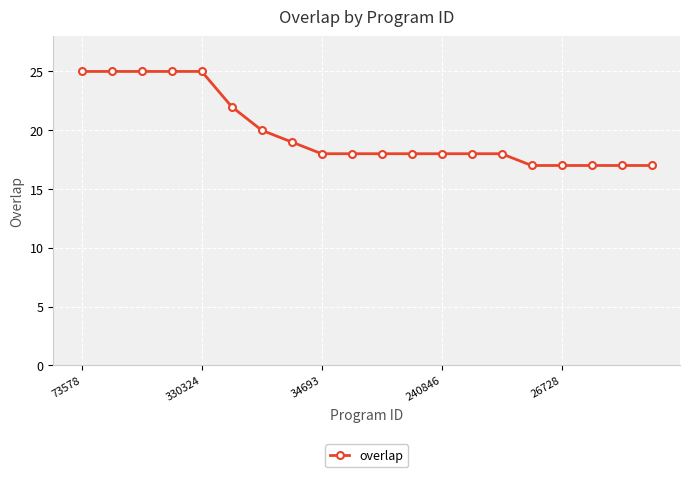

What is the value of the 5th point from the left?

25